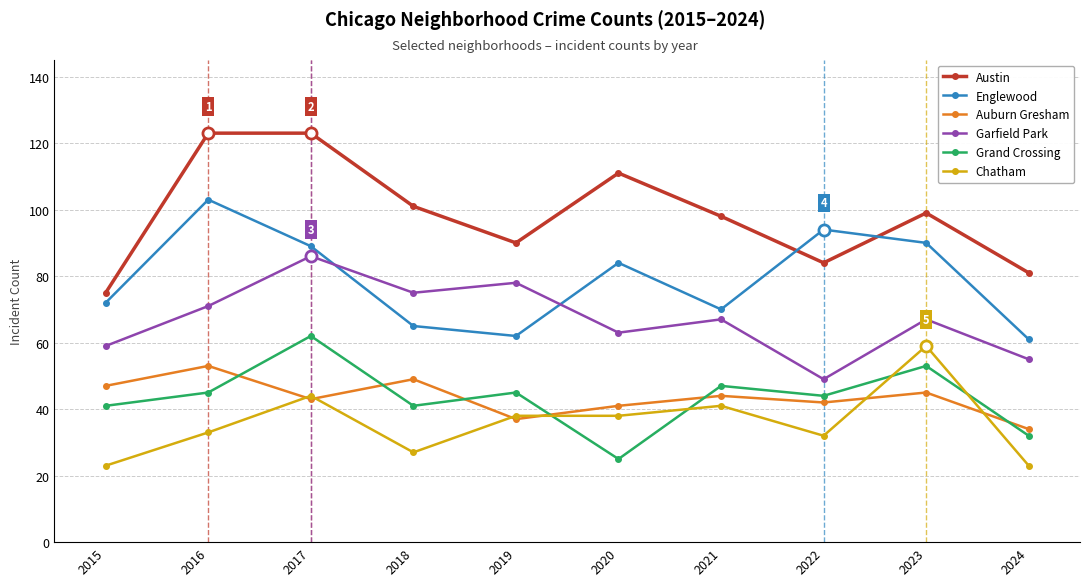

True or false: Auburn Gresham and Englewood intersect in this chart.

False